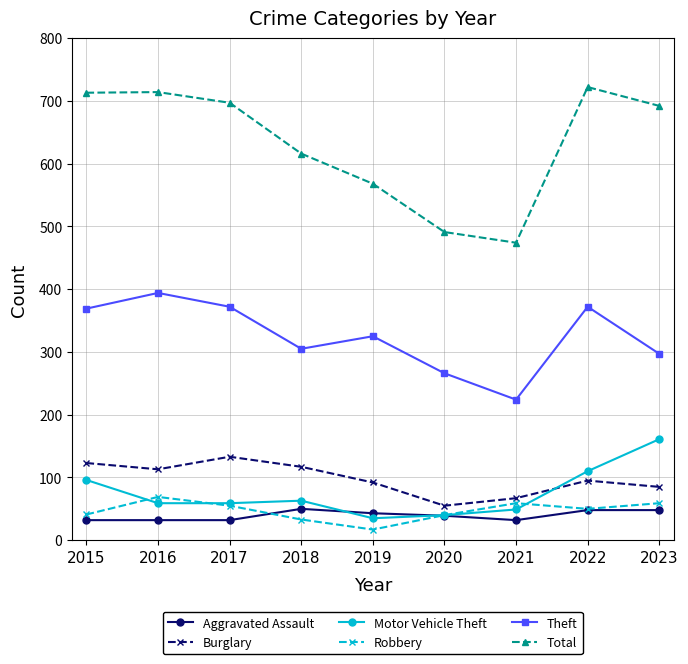

What are all the series names shown in the legend?

Aggravated Assault, Burglary, Motor Vehicle Theft, Robbery, Theft, Total